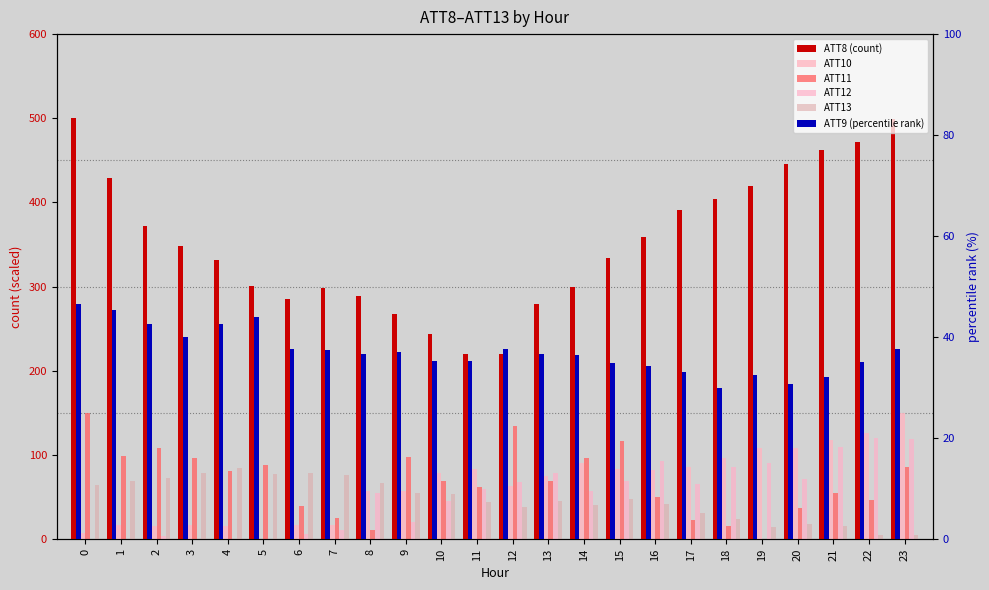

What are all the series names shown in the legend?

ATT8 (count), ATT10, ATT11, ATT12, ATT13, ATT9 (percentile rank)